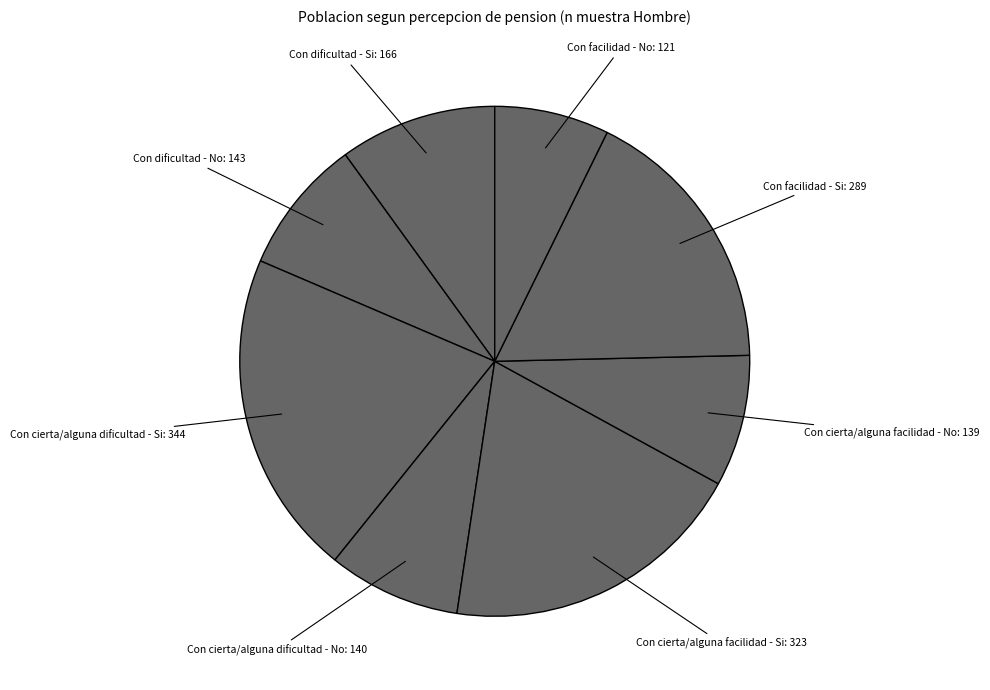

Is there any slice that represents more than half of the pie?

No